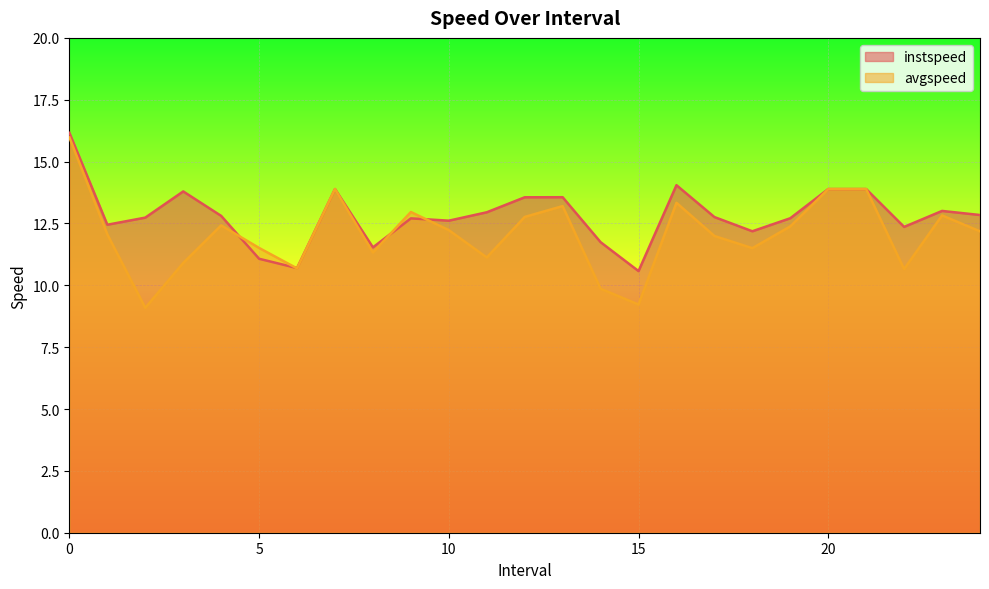

What is the label of the 20th point from the right?

5.0